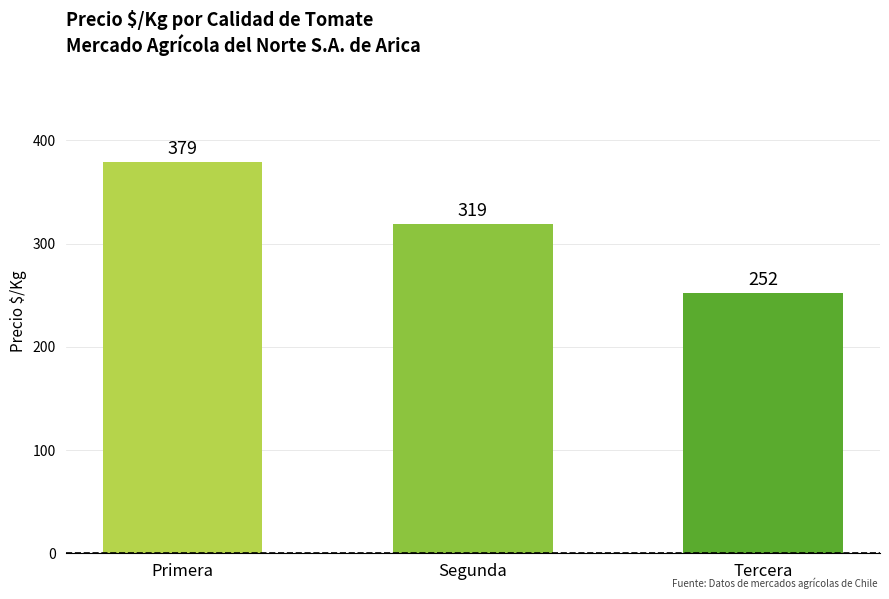

What is the smallest value displayed?

252